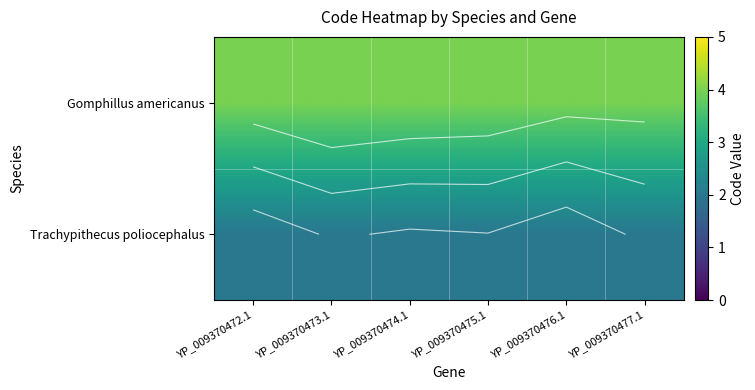

Between YP_009370474.1 and YP_009370475.1, which is larger?

YP_009370474.1